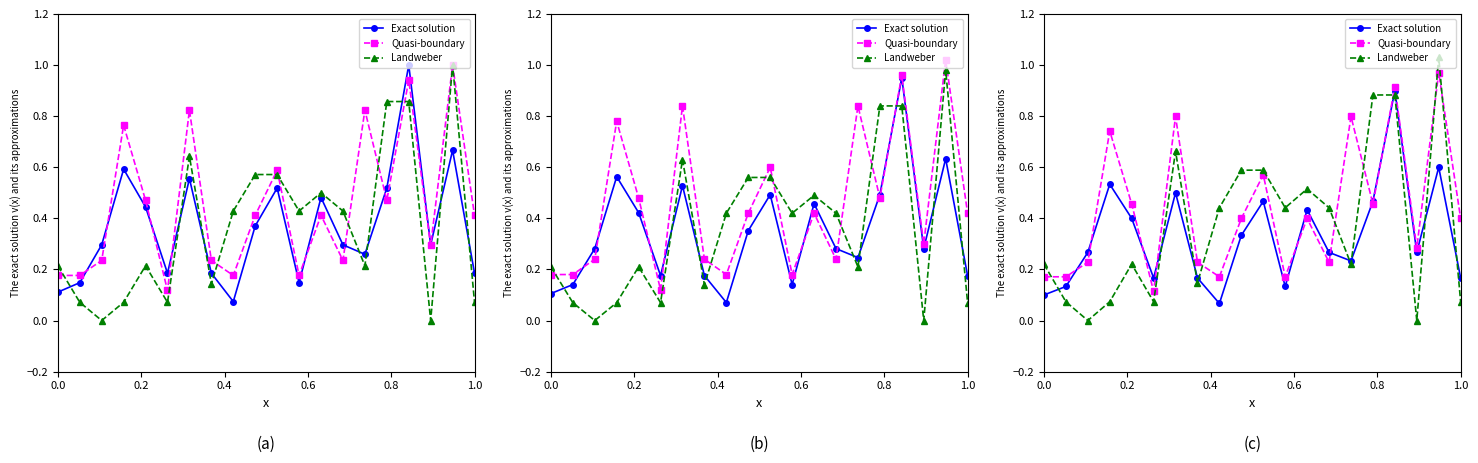

The value of Quasi-boundary at 17 is 0.4. True or false?

False